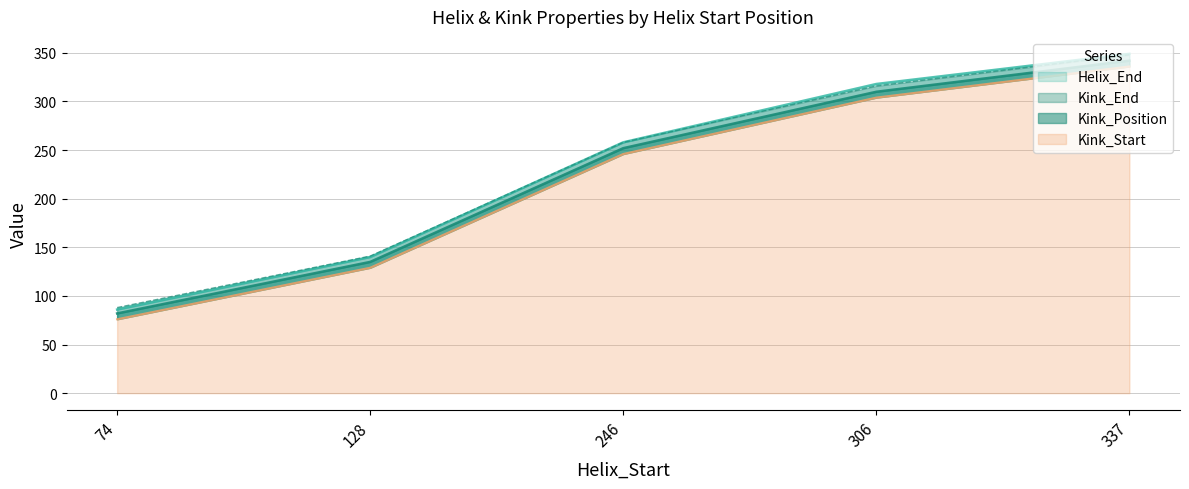

How many Kink_Start values are between 141 and 316?

3